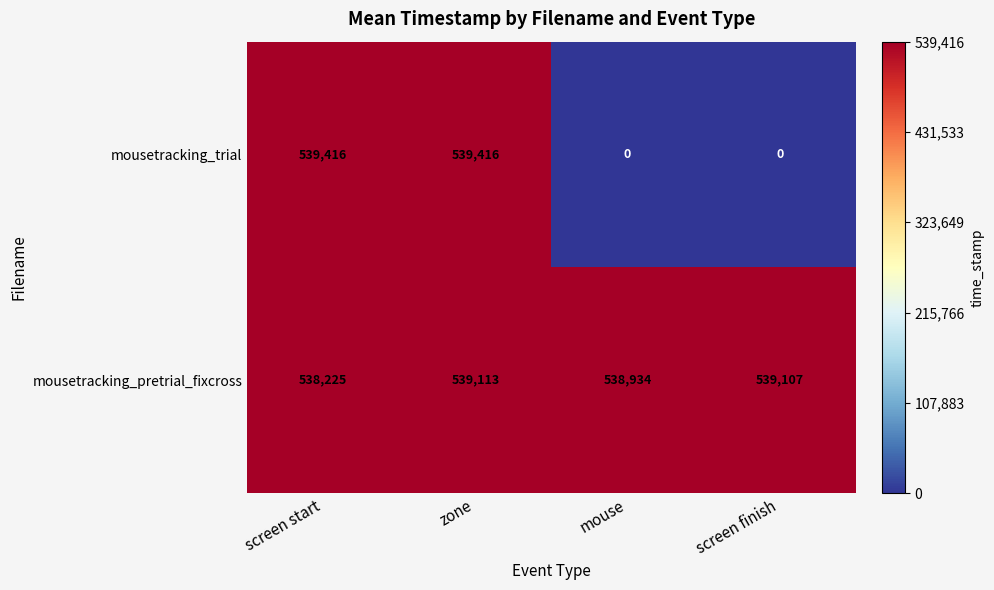

Is it true that mousetracking_pretrial_fixcross equals 359782 at screen start?

False